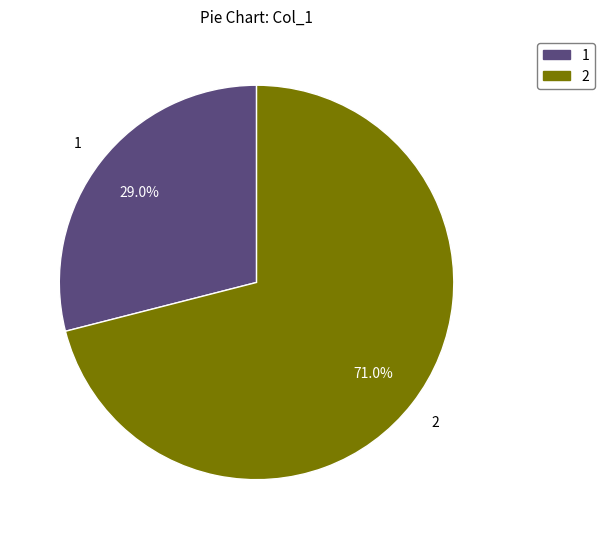

Which slice is the largest?

2